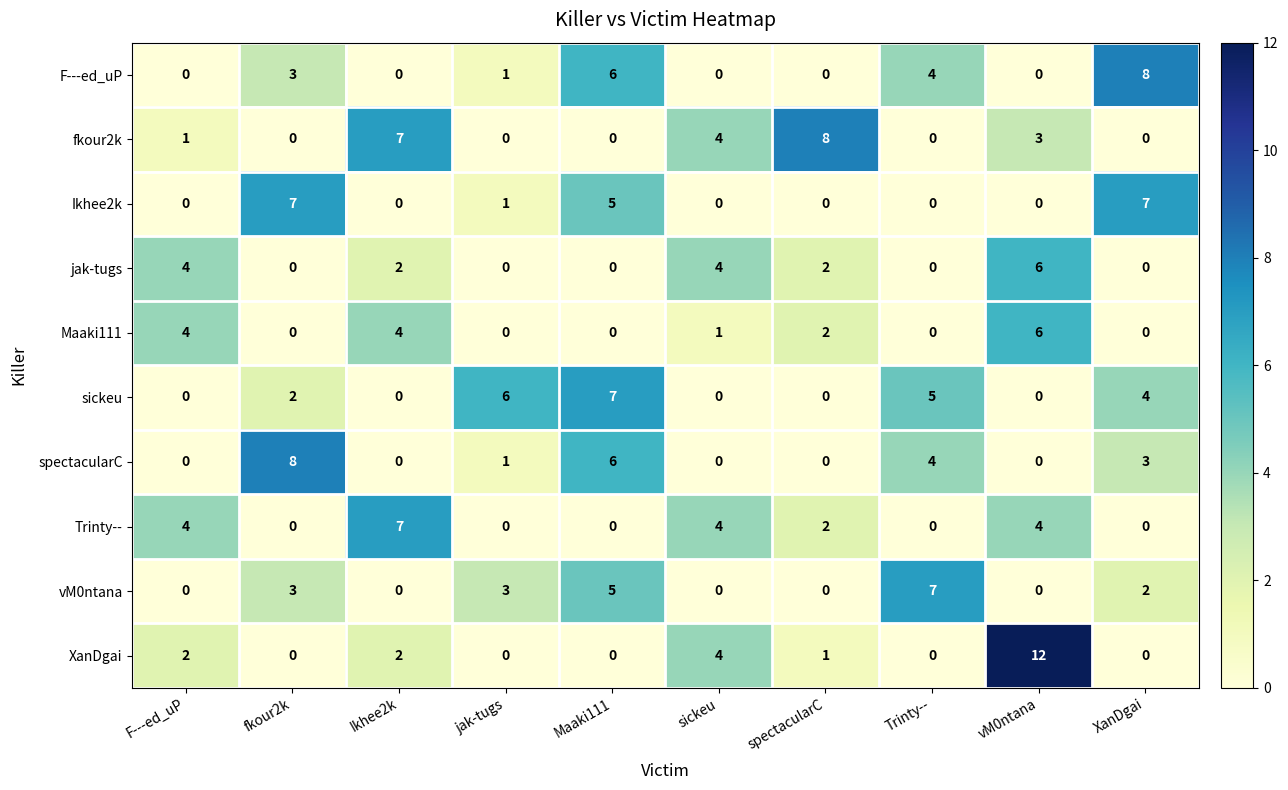

What is the highest value of the Trinty-- series?

7